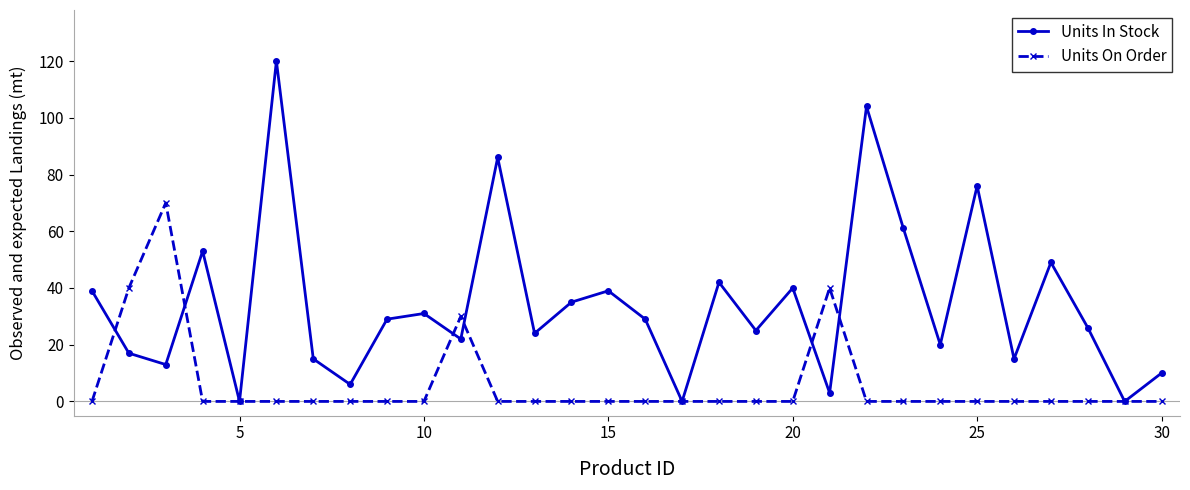

Which series has the widest spread of values?

Units In Stock